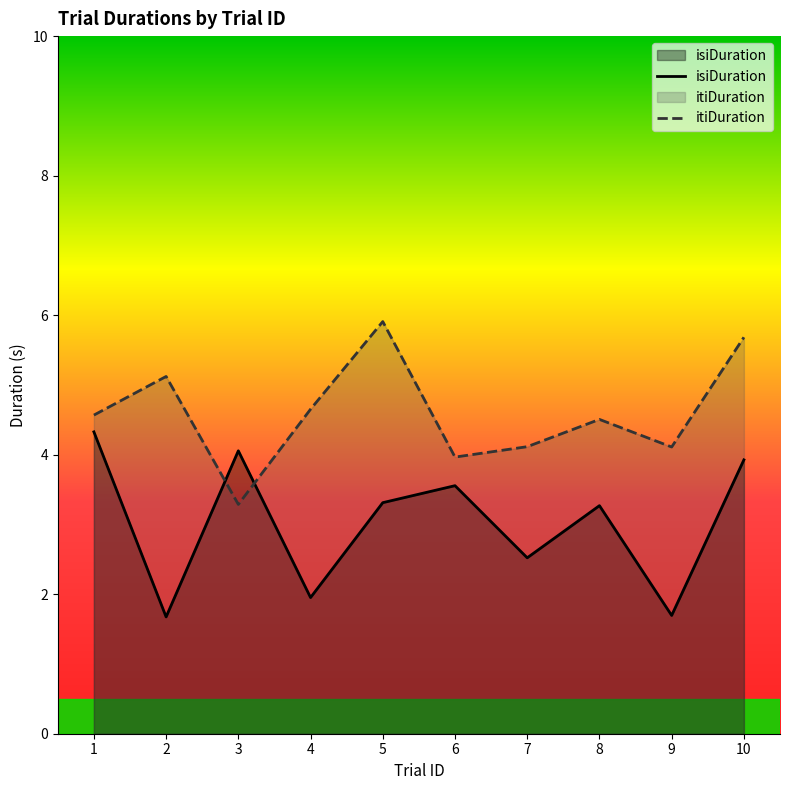

What is the value of the isiDuration point at the 5th from the left?

3.3